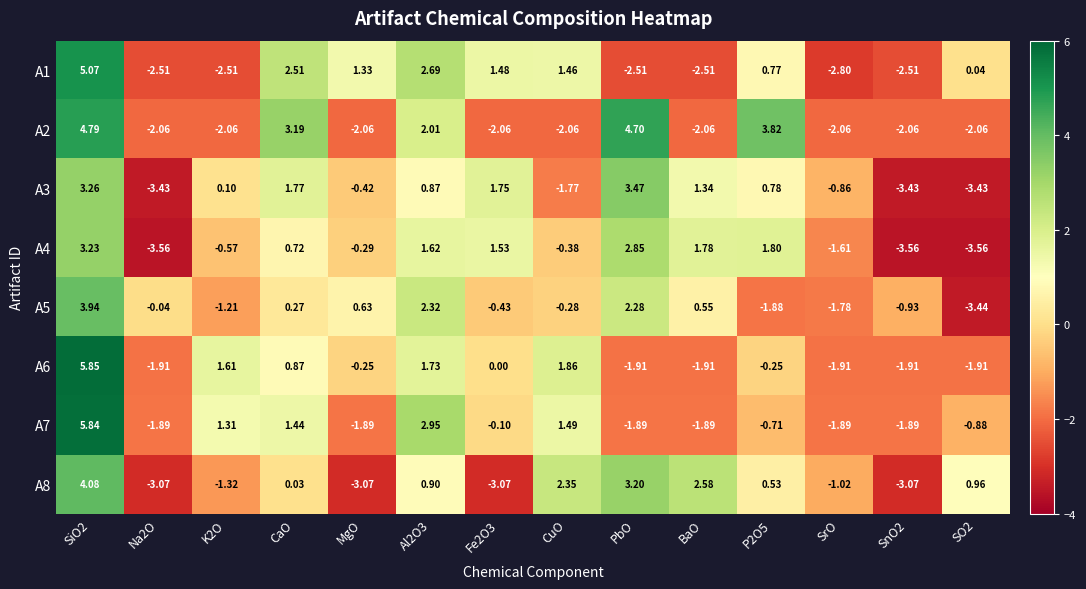

Where is A8 nearest to the value 0?

CaO